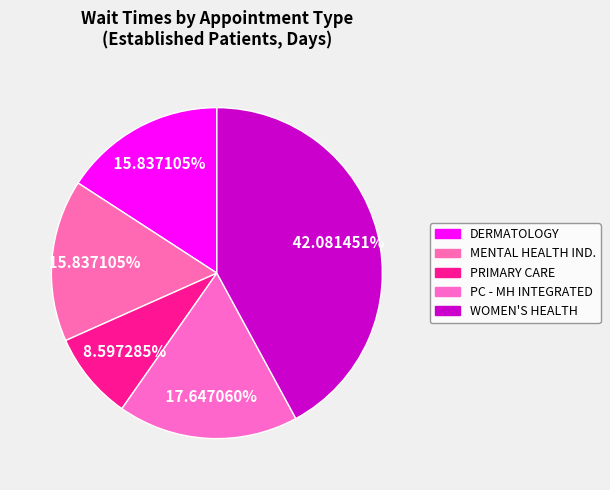

Count the number of slices in the pie.

5